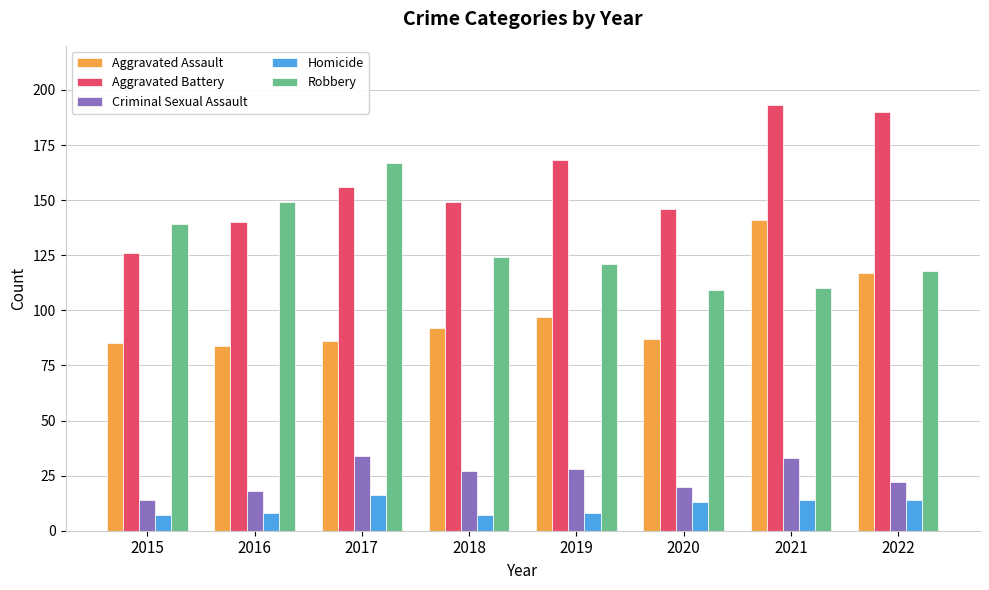

What is the value of the Aggravated Assault bar at the 5th from the left?

97